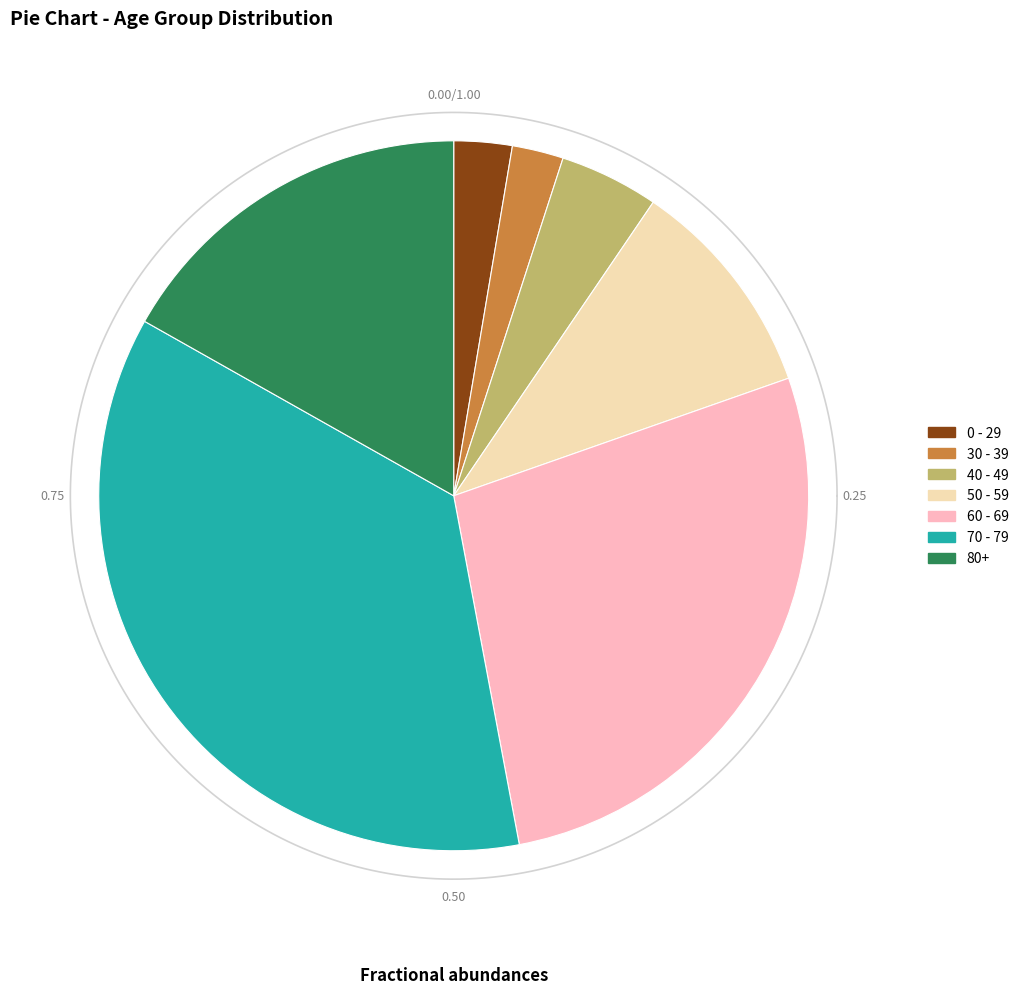

Does 50 - 59 represent more than half of the total?

No